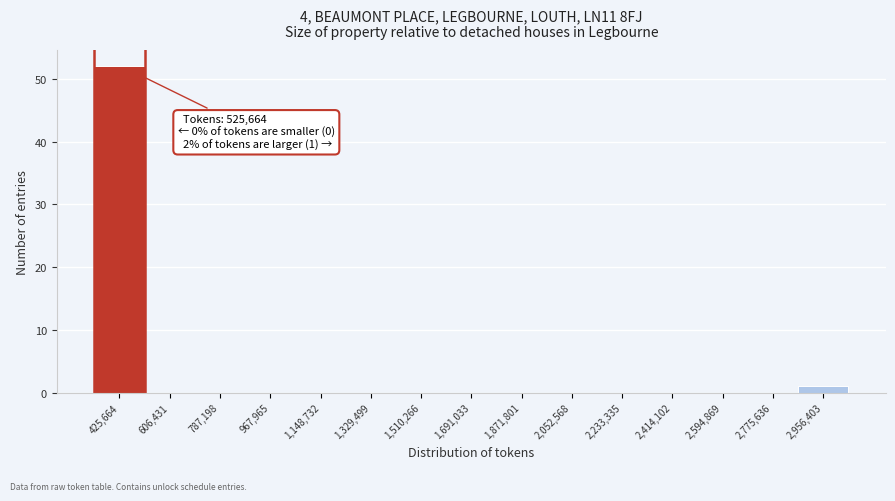

Reading right to left, extract all data points from this chart.

2,956,403=1	2,775,636=0	2,594,869=0	2,414,102=0	2,233,335=0	2,052,568=0	1,871,801=0	1,691,033=0	1,510,266=0	1,329,499=0	1,148,732=0	967,965=0	787,198=0	606,431=0	425,664=52